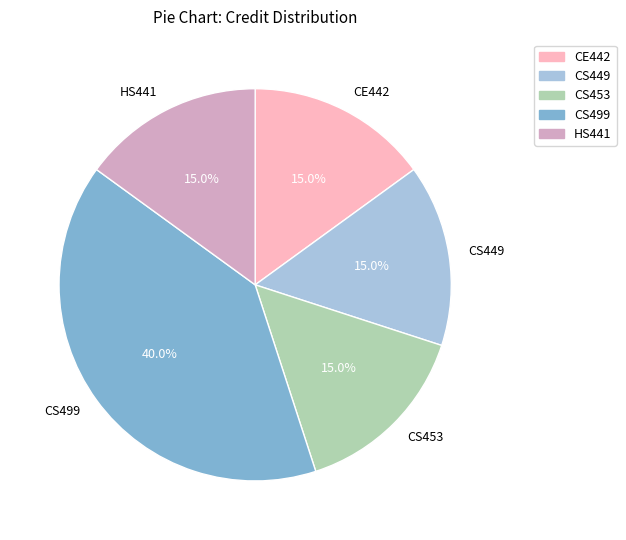

Is there any slice that represents more than half of the pie?

No